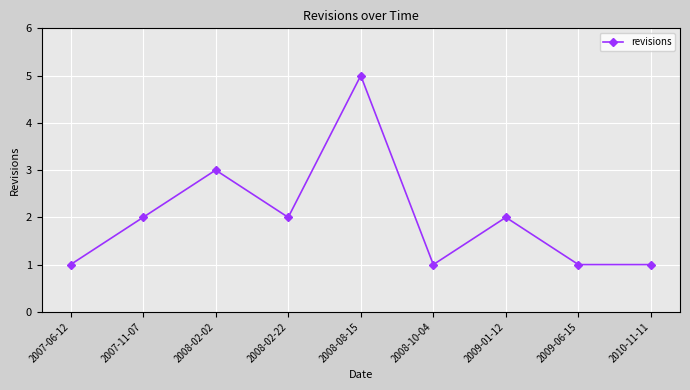

True or false: the data has more than 1 interior local peaks.

True